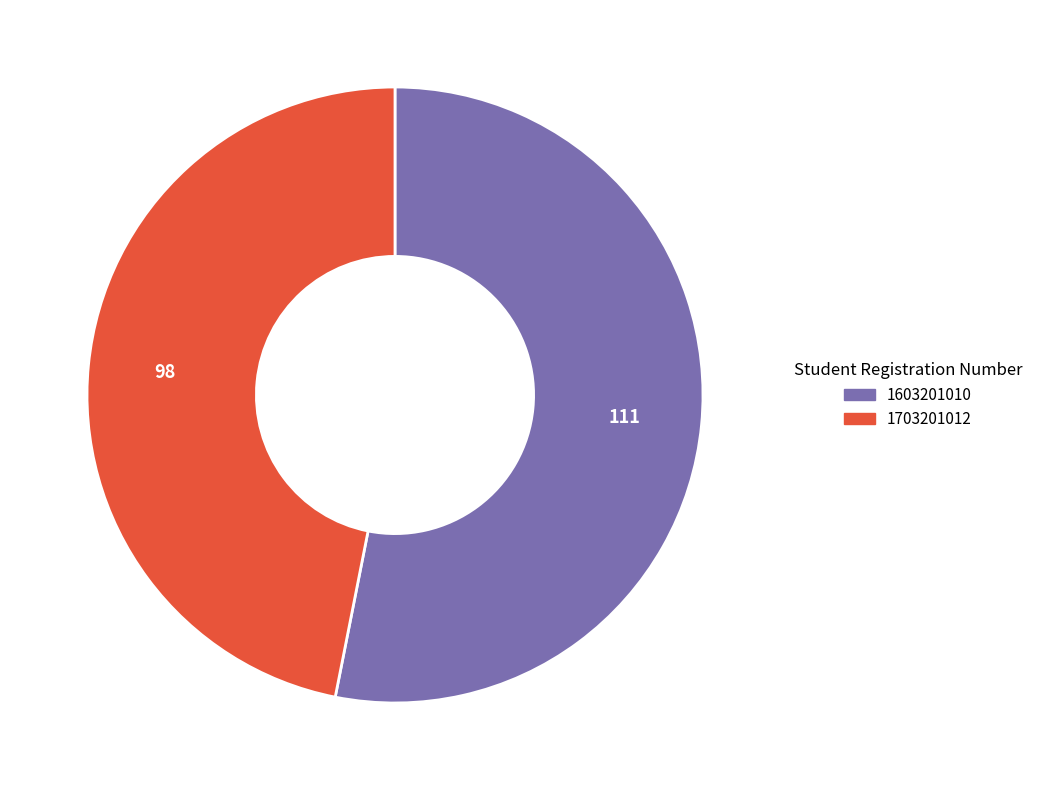

Is the sum of 1603201010 and 1703201012 greater than half?

Yes